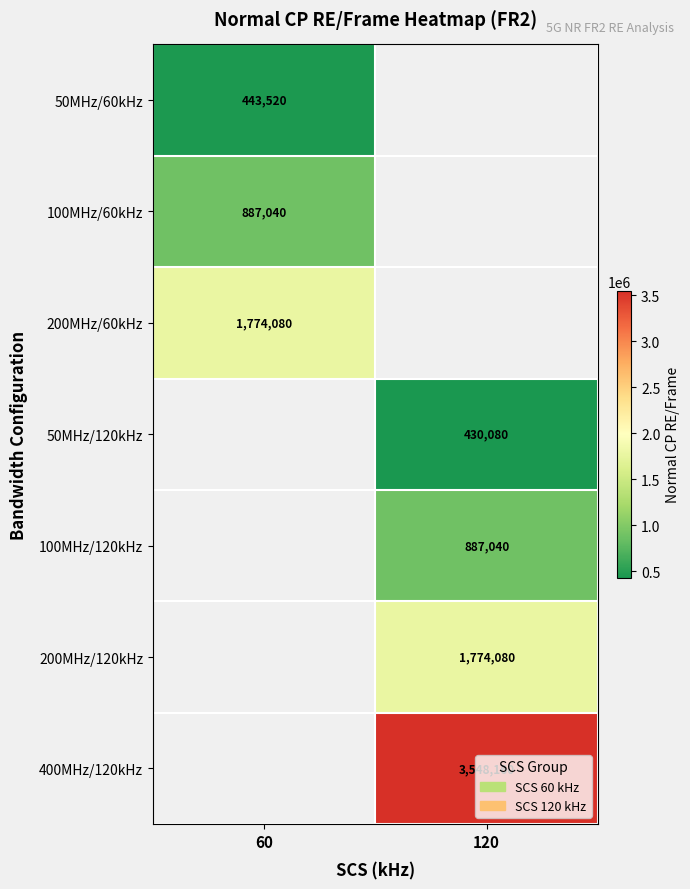

The value of 200MHz/60kHz at 60 is 752217. True or false?

False